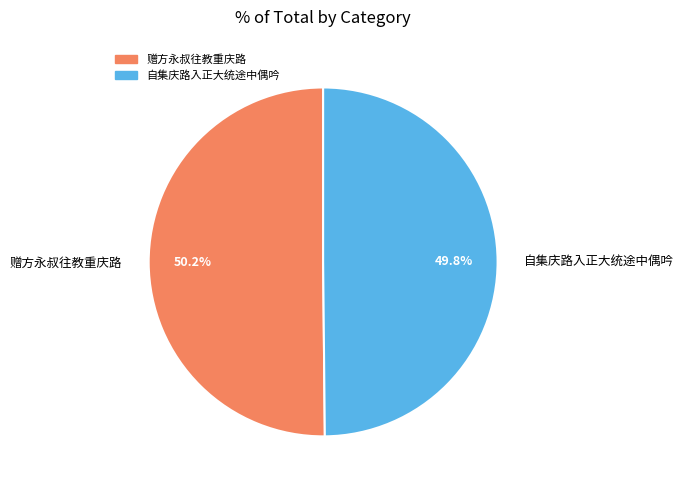

Count the number of slices in the pie.

2